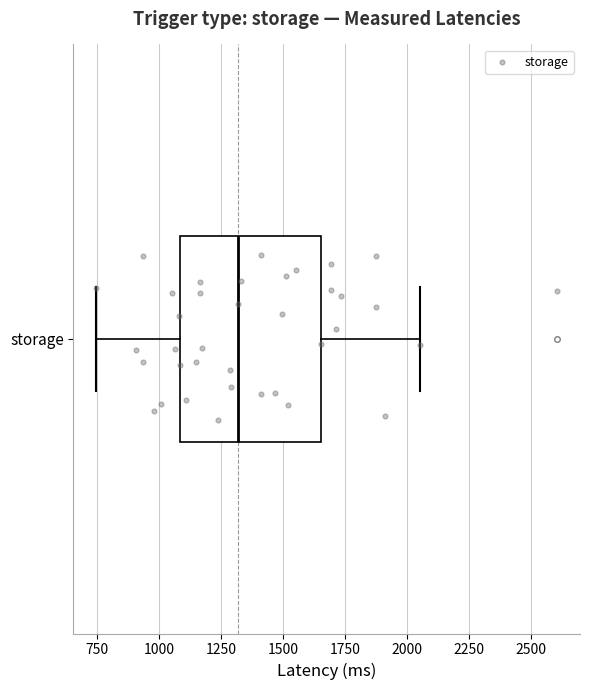

Transcribe this box plot: give where the median line is, the range the box spans, and where the two whiskers end, as read against the x-axis. The values are not printed on the chart, so give them approximately, as read against the axis.

median 1300, box 1100 to 1650, whiskers 750 to 2050